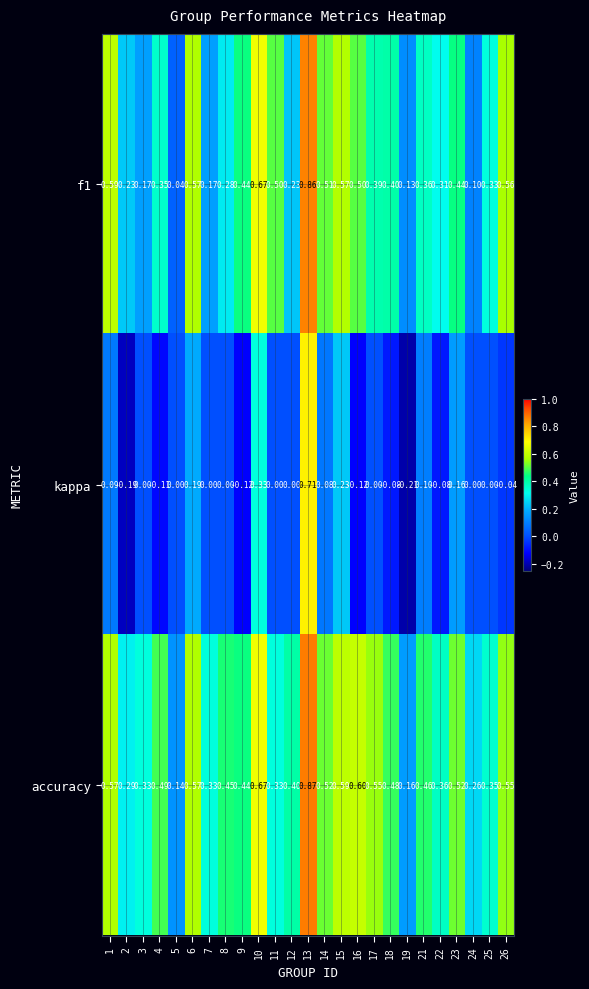

Which series changed the most between 6 and 22?

kappa